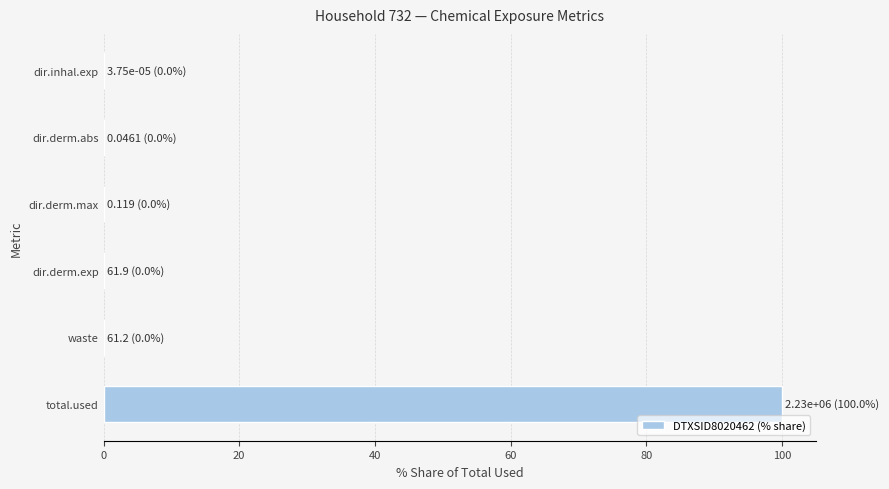

True or false: the data shows 0.0 at dir.derm.abs.

True